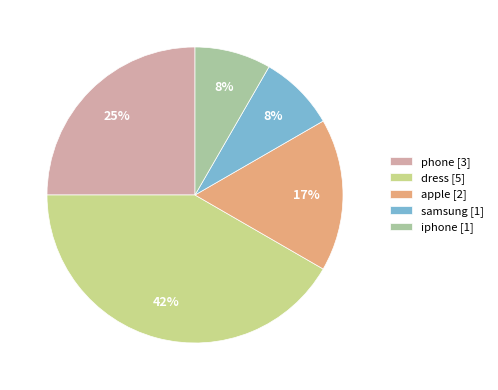

Which has a higher value, iphone or apple?

apple